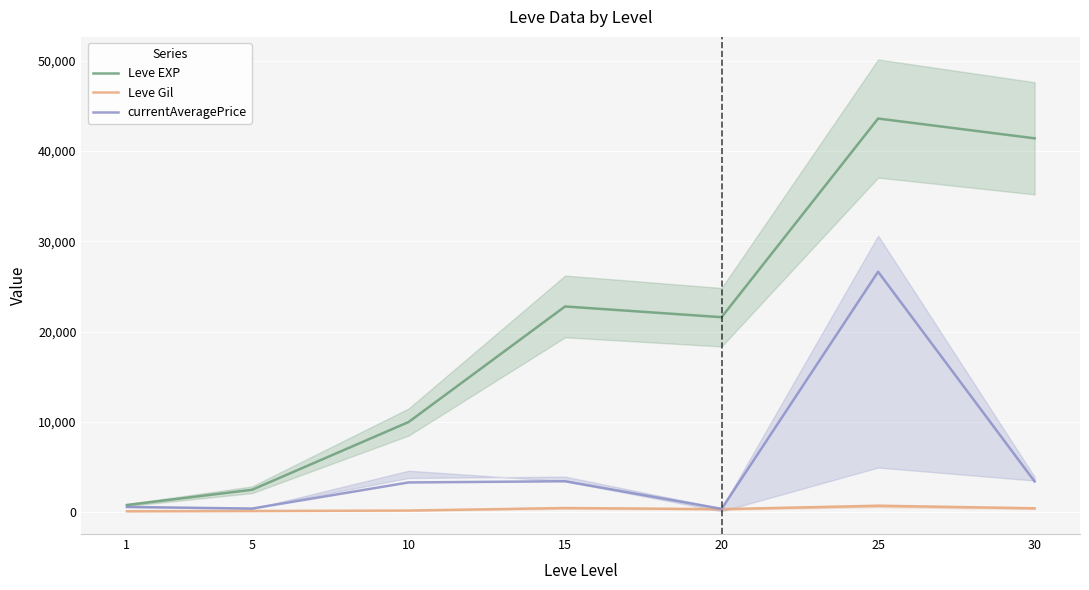

Reading left to right, what are all the values shown in this chart?

Leve EXP: 800.0	2490.0	9990.0	22790.0	21600.0	43600.0	41410.0
Leve Gil: 113.0	139.0	191.0	468.0	344.0	715.0	440.0
currentAveragePrice: 587.2	407.0	3300.0	3431.5	376.6	26633.3	3408.8